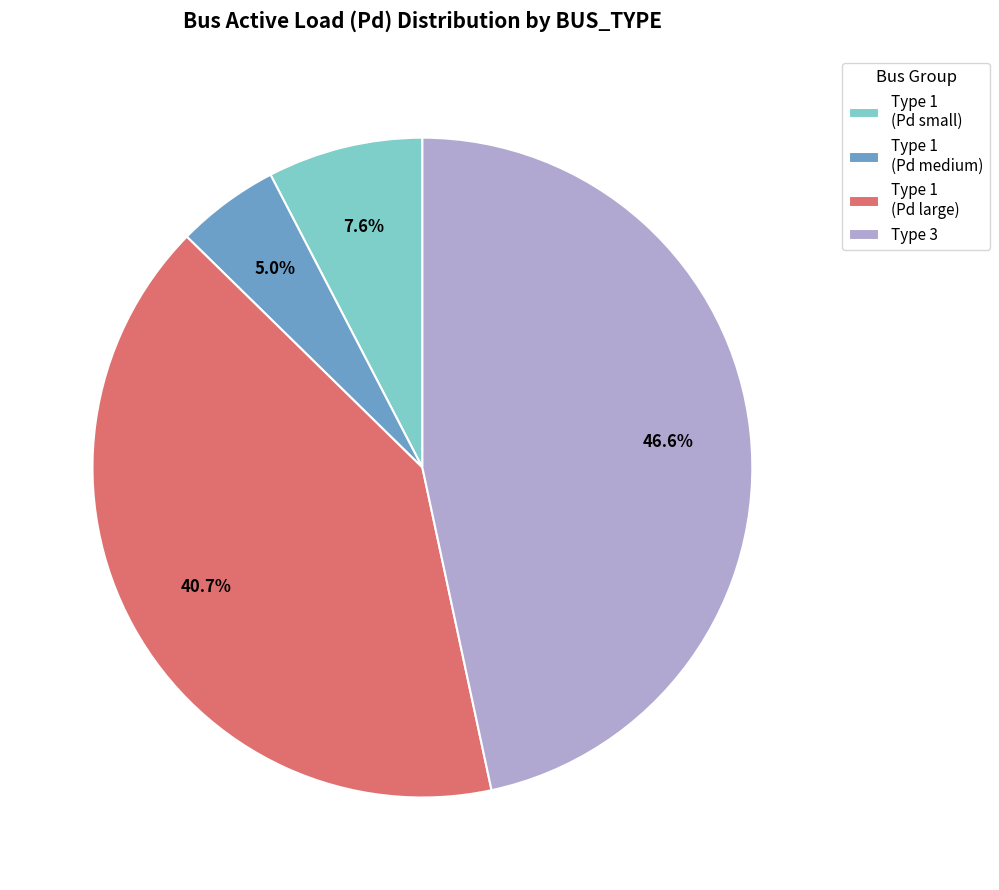

How many slices are in this pie chart?

4